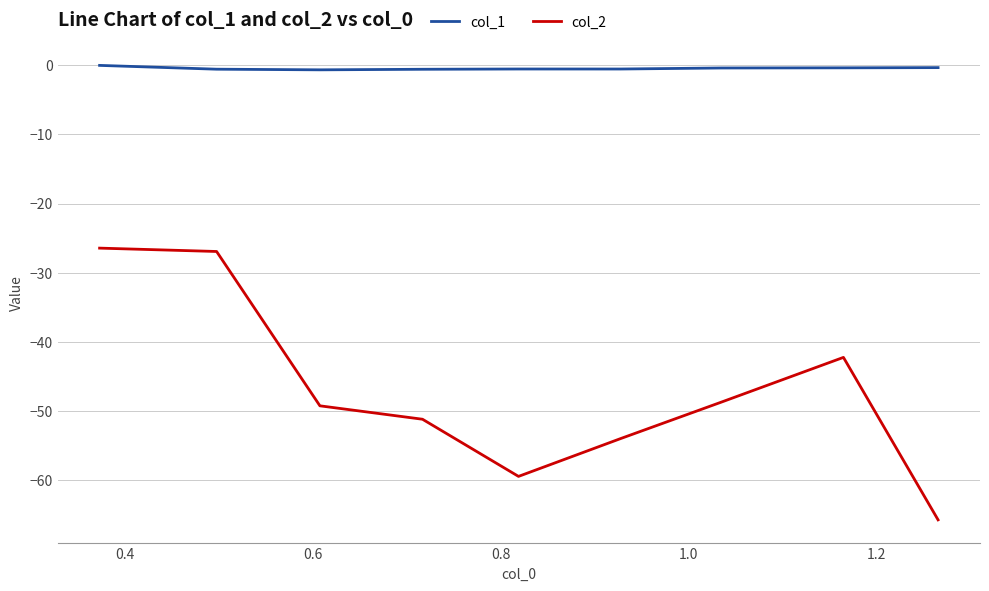

Rank the series by their average value, from lowest to highest.

col_2, col_1